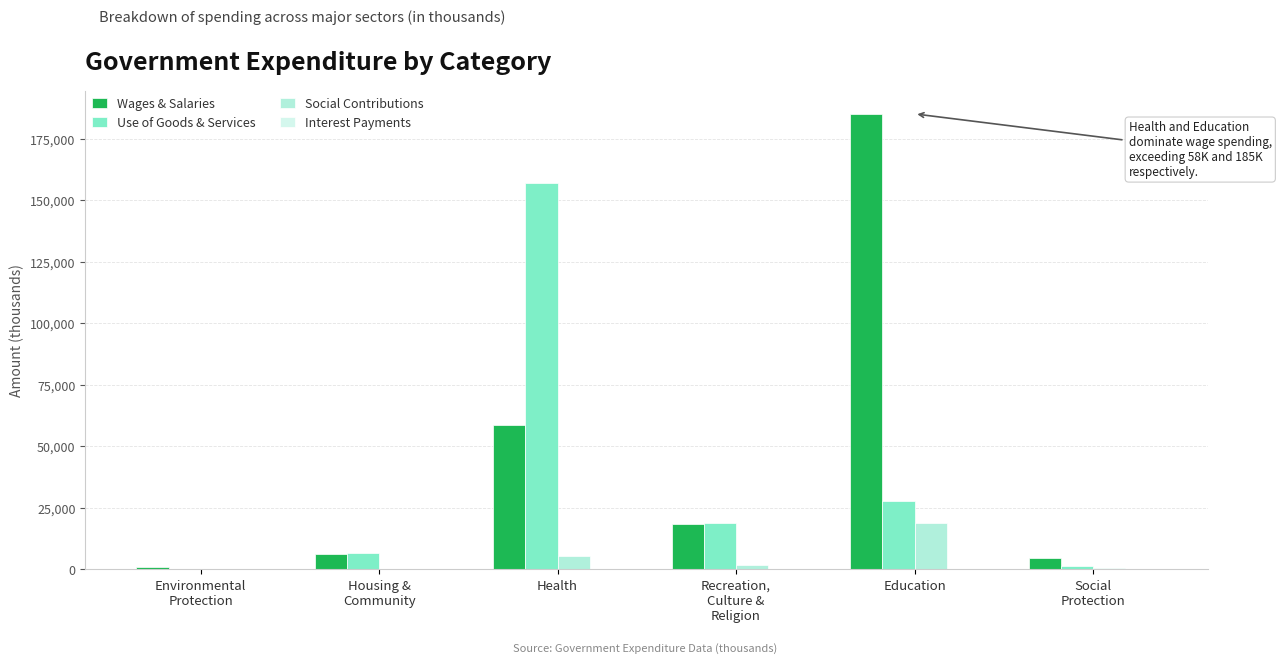

Is it true that Wages & Salaries equals 185070 at Education?

True